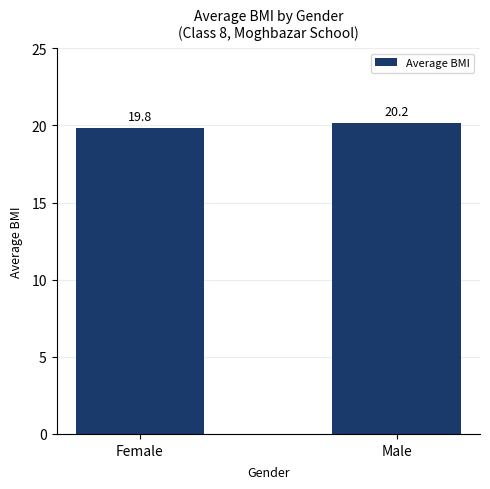

How many bars are there in total?

2